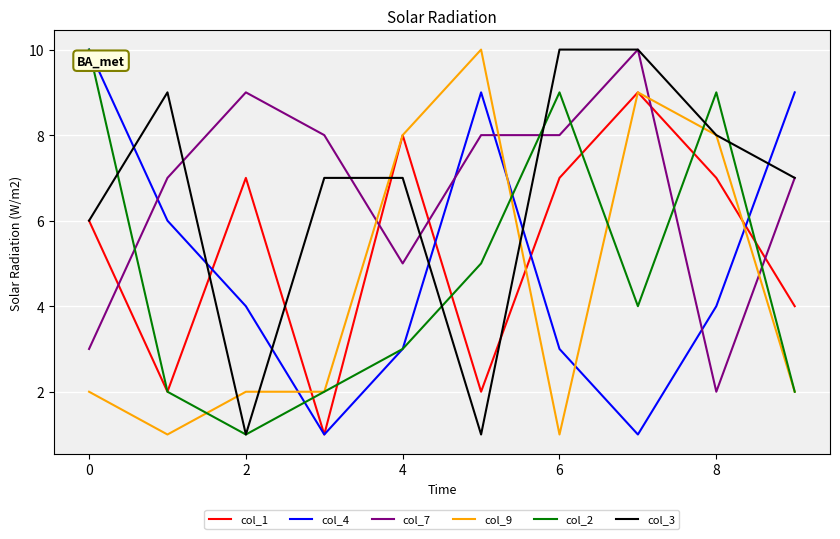

Does the chart display data point markers on the line(s)?

No